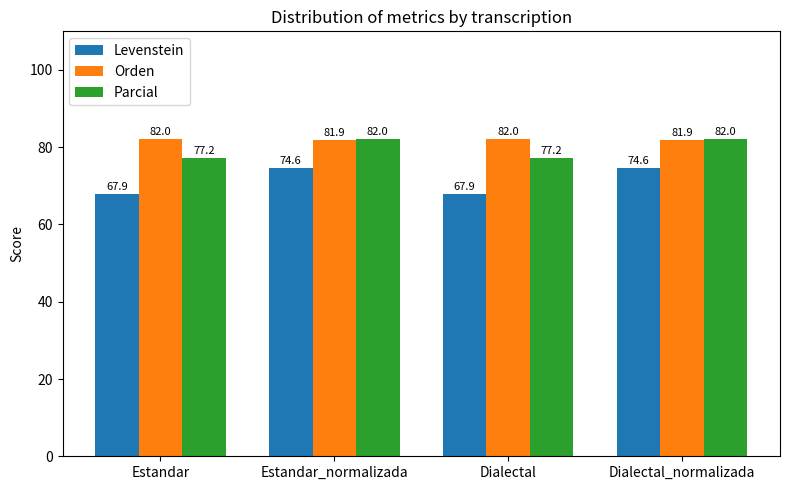

Reading left to right, transcribe all the data shown in this chart.

Levenstein: Estandar=67.9	Estandar_normalizada=74.6	Dialectal=67.9	Dialectal_normalizada=74.6
Orden: Estandar=82.0	Estandar_normalizada=81.9	Dialectal=82.0	Dialectal_normalizada=81.9
Parcial: Estandar=77.2	Estandar_normalizada=82.0	Dialectal=77.2	Dialectal_normalizada=82.0